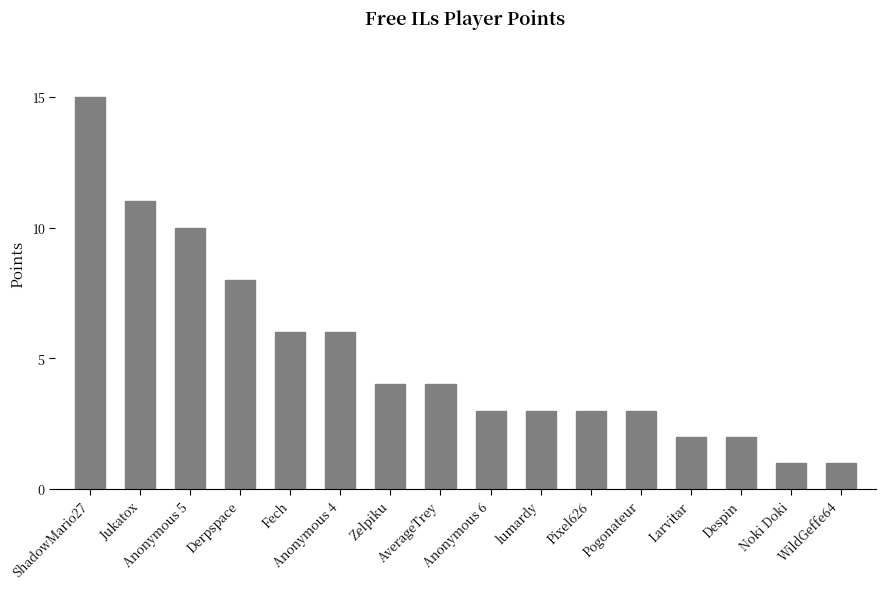

At which label is the value closest to 8?

Derpspace